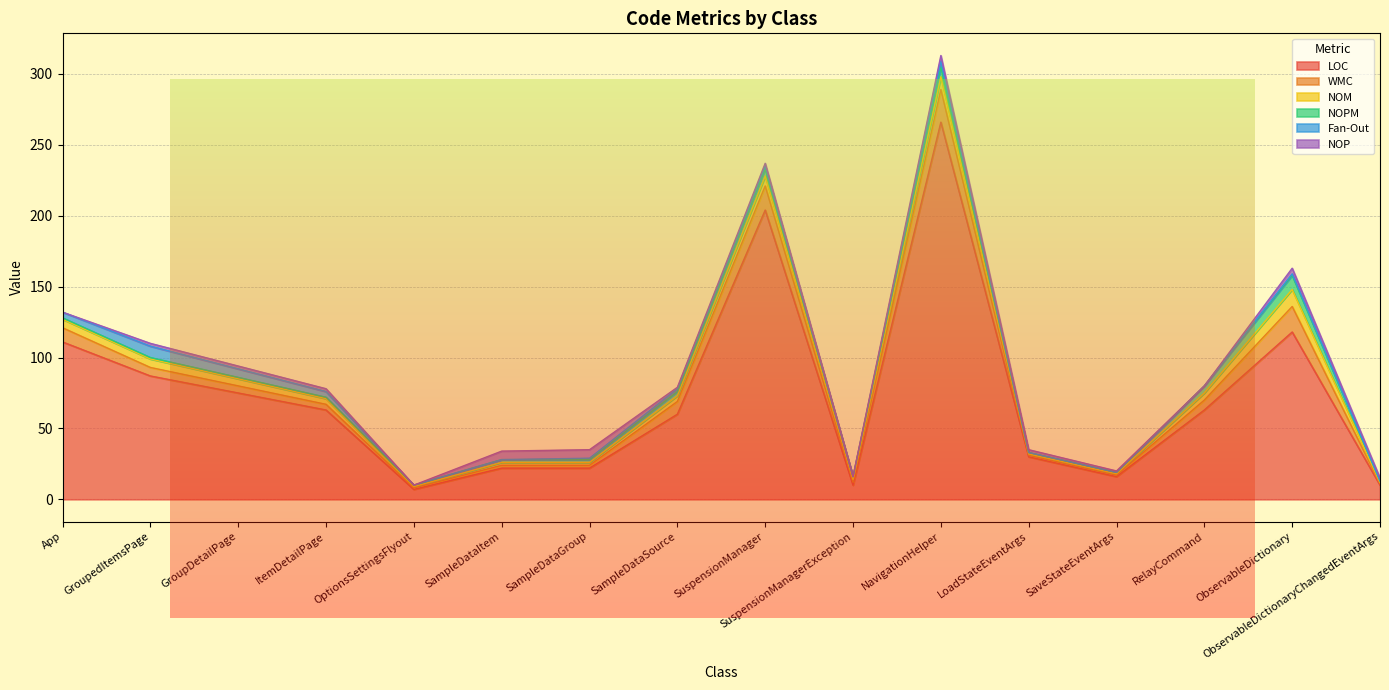

What is the sum of all NOM values?

68